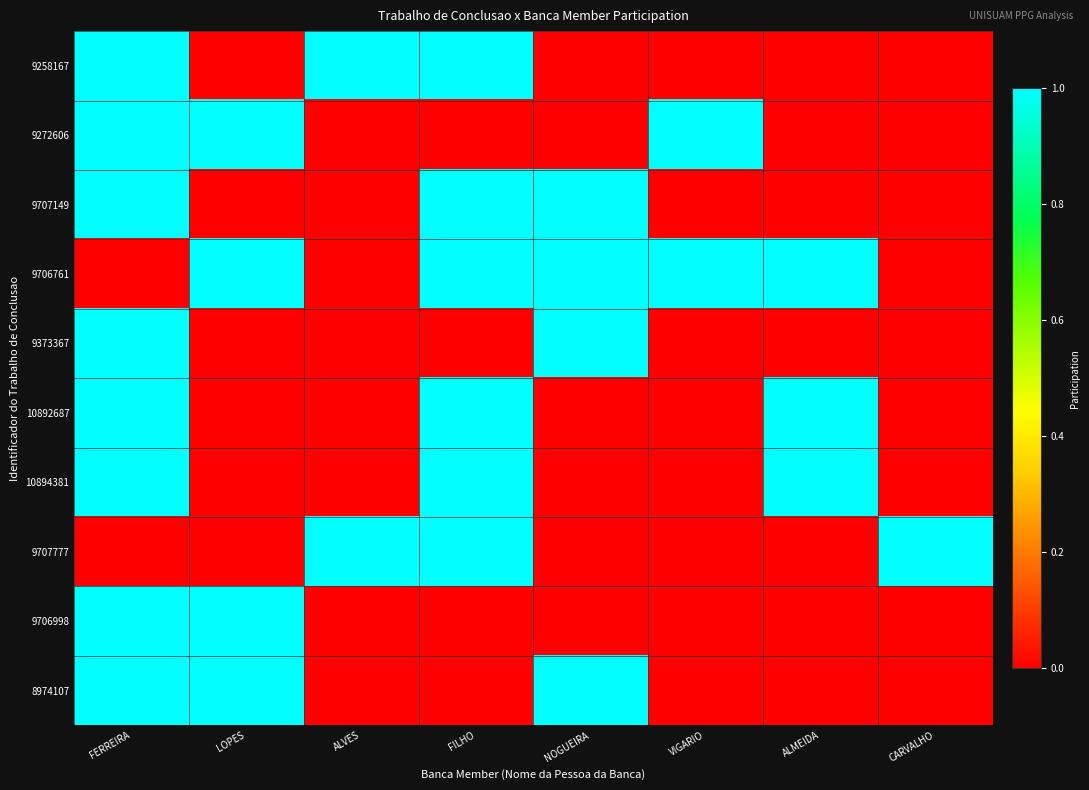

At how many categories does at least one series exceed 0?

8